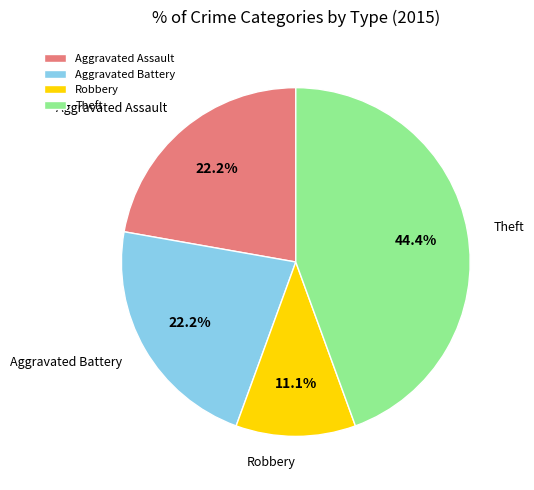

Is there a majority slice in this chart?

No